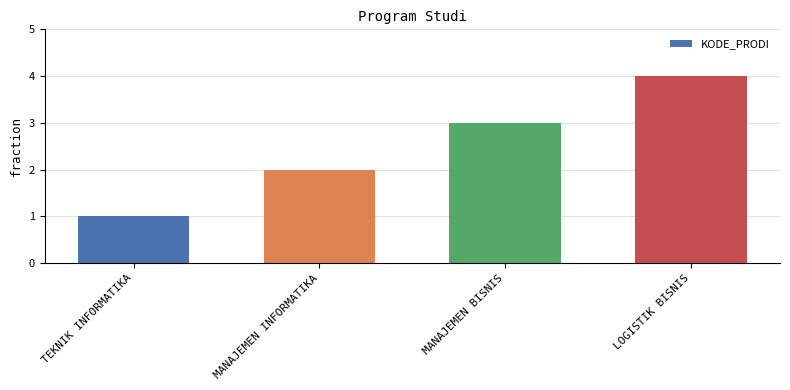

What is the change in value from MANAJEMEN BISNIS to LOGISTIK BISNIS?

+1